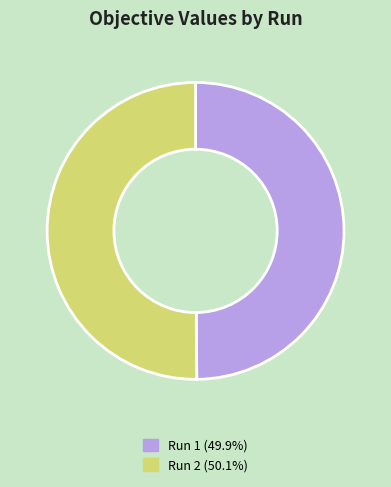

Do Run 2 (50.1%) and Run 1 (49.9%) together represent more than half of the pie?

Yes